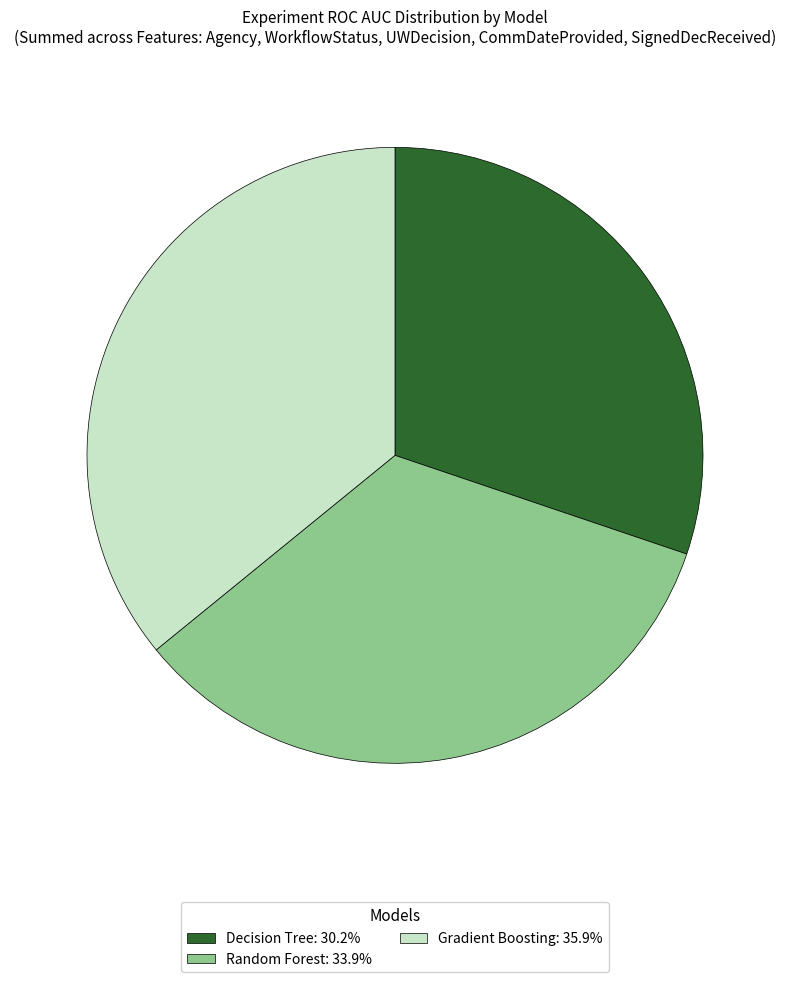

How many slices are in this pie chart?

3